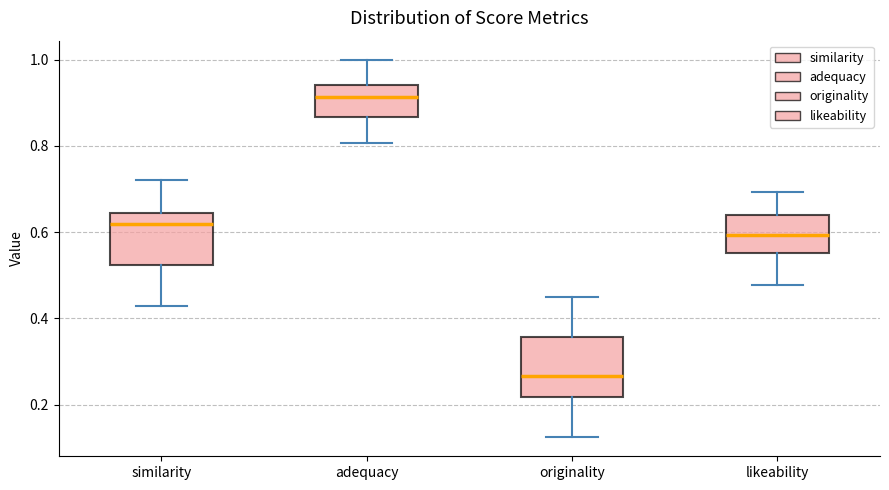

Where is the upper edge of the box for adequacy on the y-axis? The values are not printed on the chart, so give them approximately, as read against the axis.

0.94